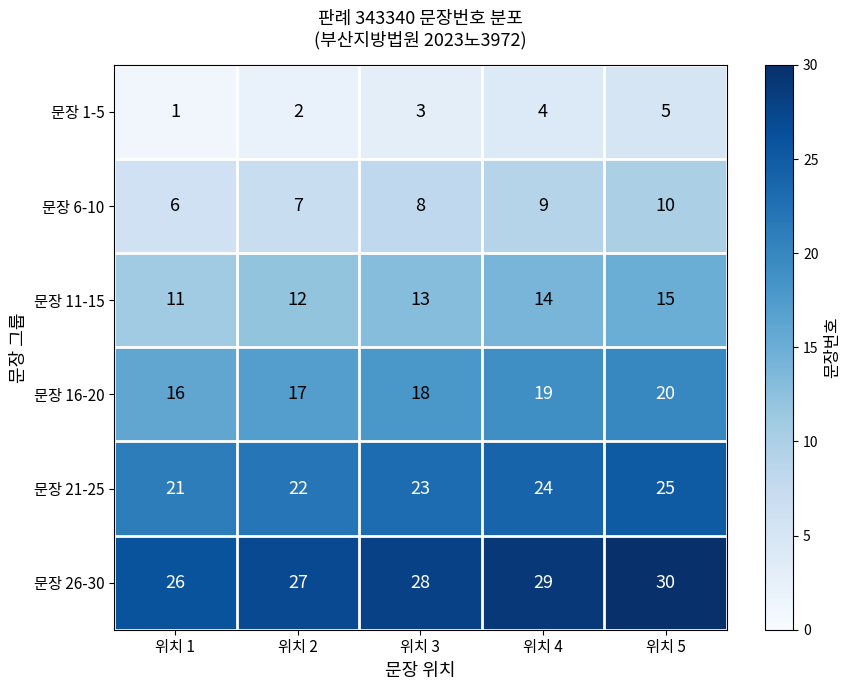

What is the spread (max minus min) of values at 위치 2?

25